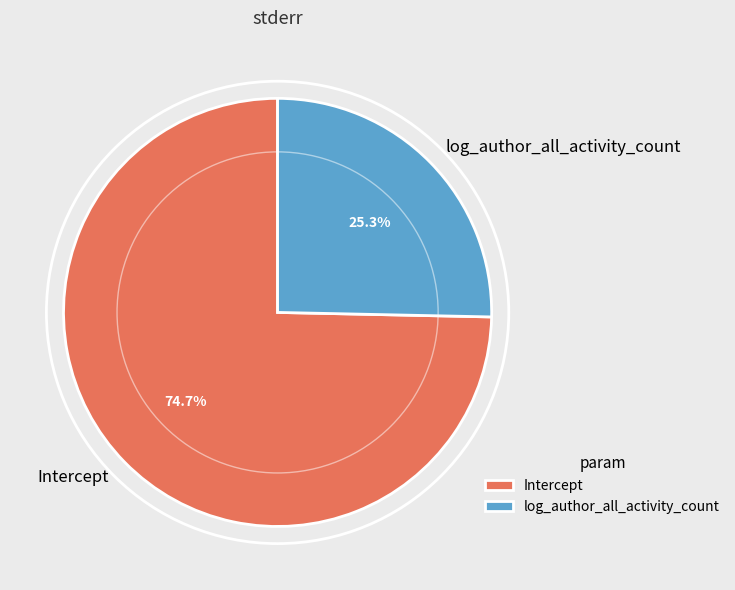

To the nearest percent, what is the combined percentage of Intercept and log_author_all_activity_count?

100%